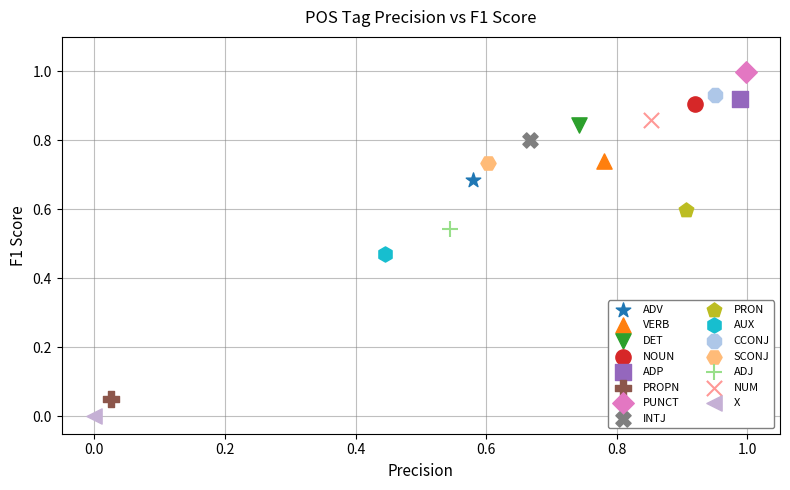

What are all the series names shown in the legend?

ADV, VERB, DET, NOUN, ADP, PROPN, PUNCT, INTJ, PRON, AUX, CCONJ, SCONJ, ADJ, NUM, X